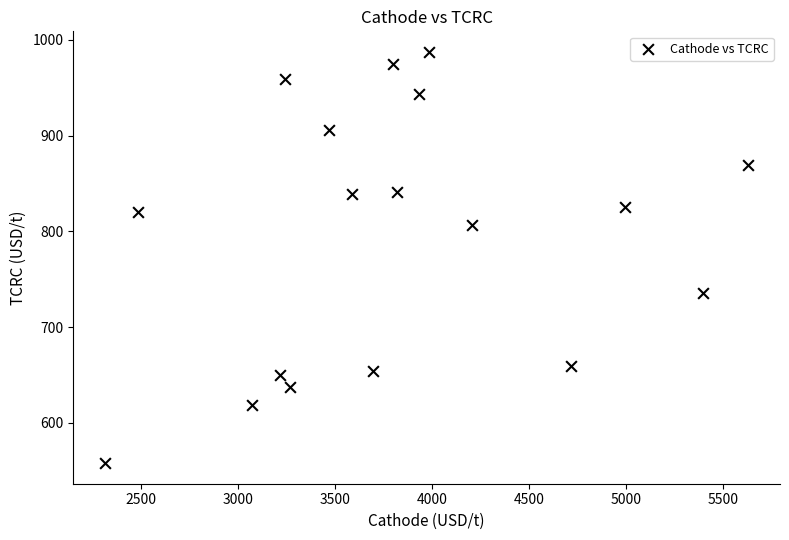

What is the range of Y values (max minus min)?

429.5